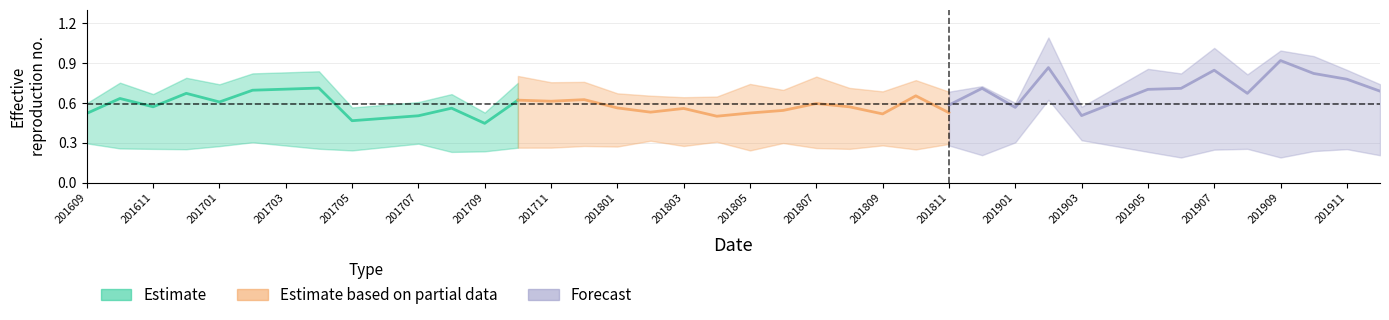

Which series has the largest range (max minus min)?

Forecast